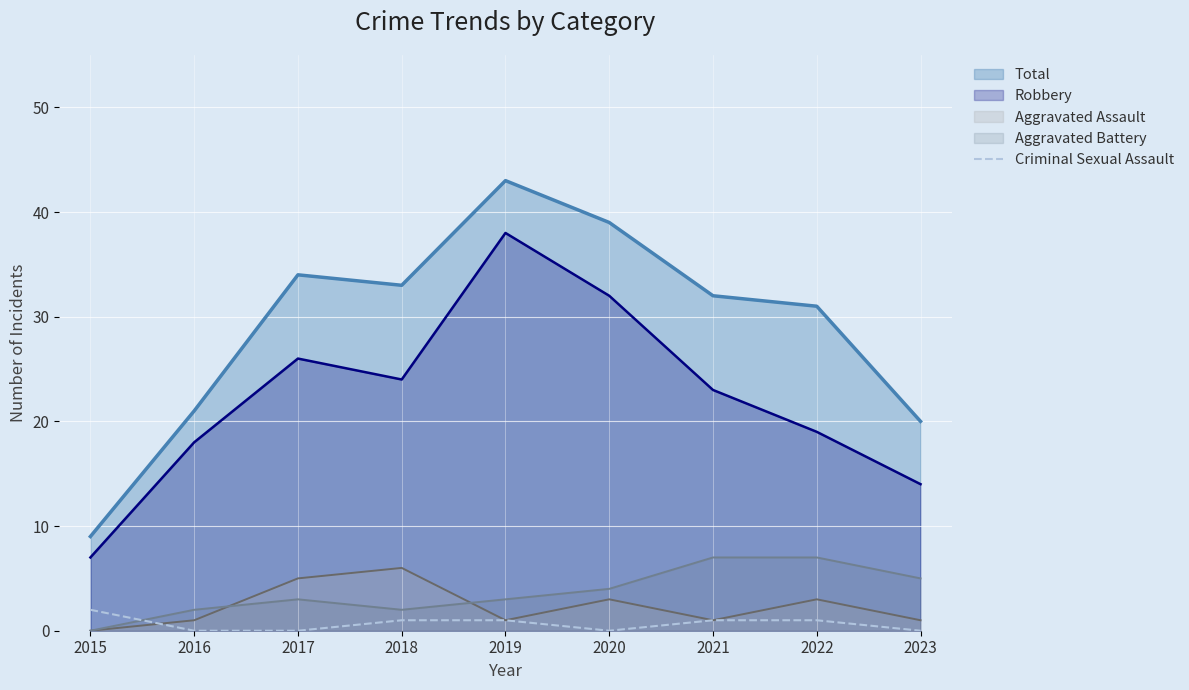

What is the spread (max minus min) of values at 2017?

34